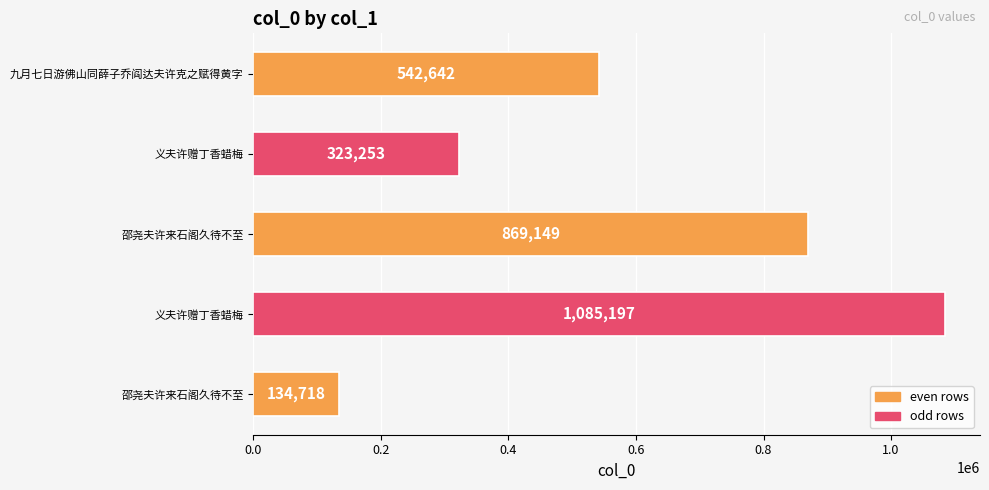

How many values are below 542642?

2